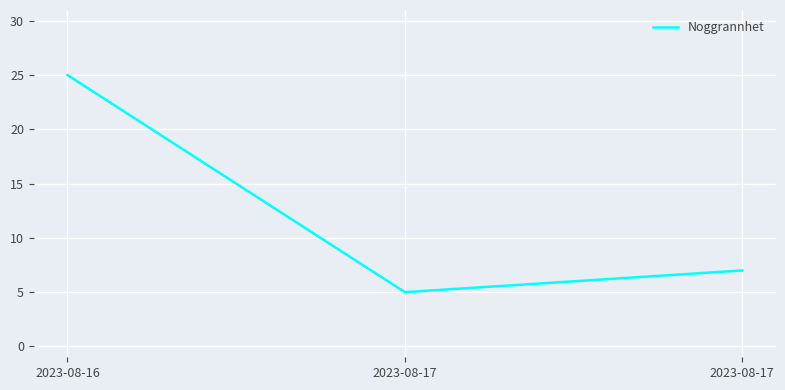

Which label corresponds to the smallest value in the chart?

2023-08-17